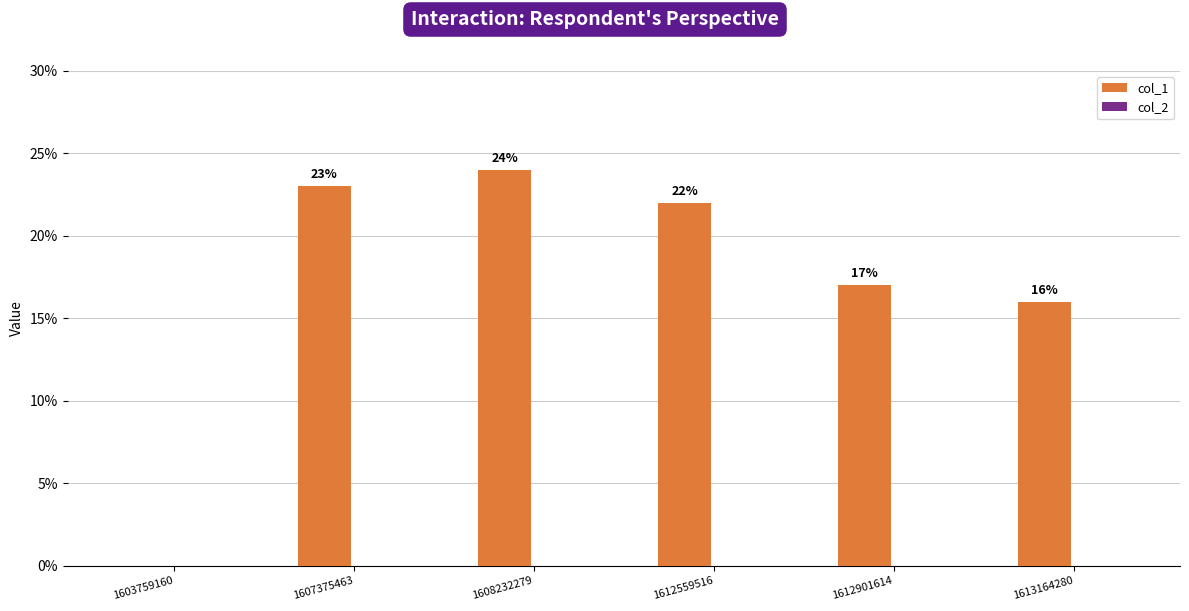

What is the ratio of the value at 1612559516 to the value at 1613164280?

1.4